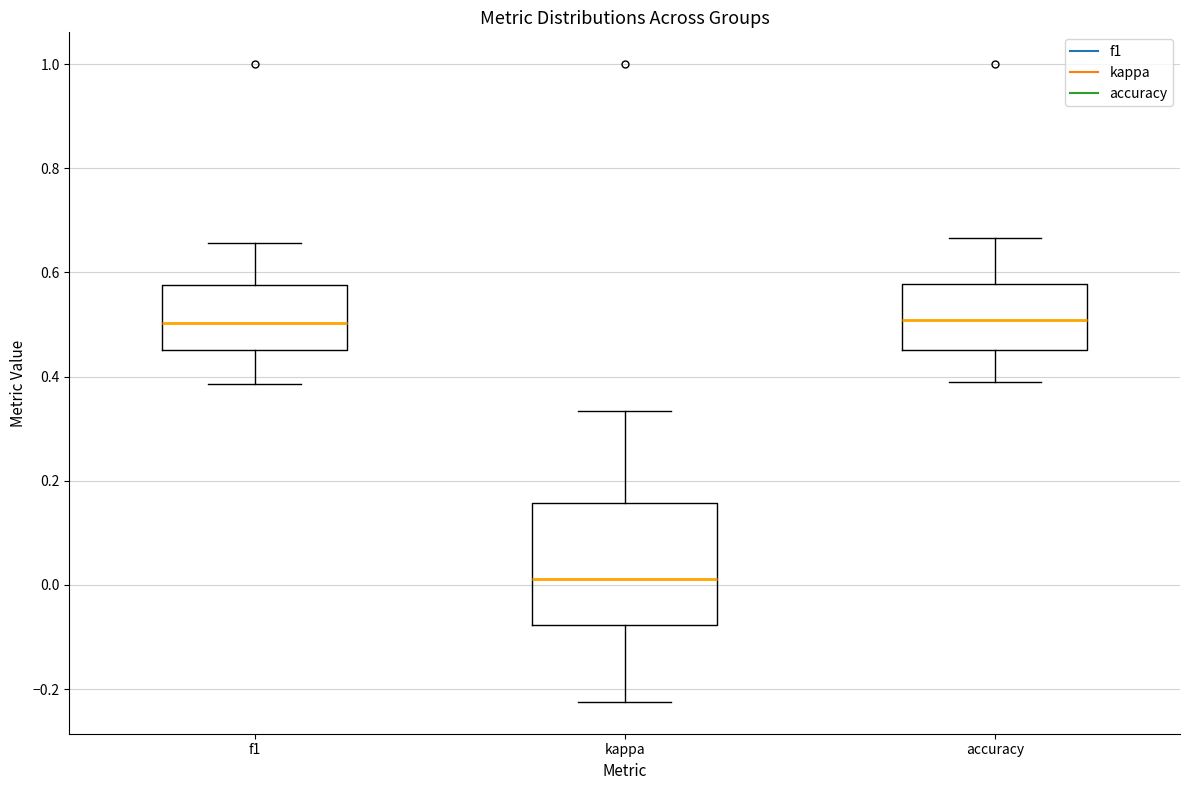

Reading left to right, transcribe this box plot: for each box, give where its median line is, the range the box spans, and where its two whiskers end, as read against the y-axis. The values are not printed on the chart, so give them approximately, as read against the axis.

f1: median 0.50, box 0.46 to 0.58, whiskers 0.38 to 0.66
kappa: median 0.02, box -0.08 to 0.16, whiskers -0.22 to 0.34
accuracy: median 0.50, box 0.46 to 0.58, whiskers 0.40 to 0.66